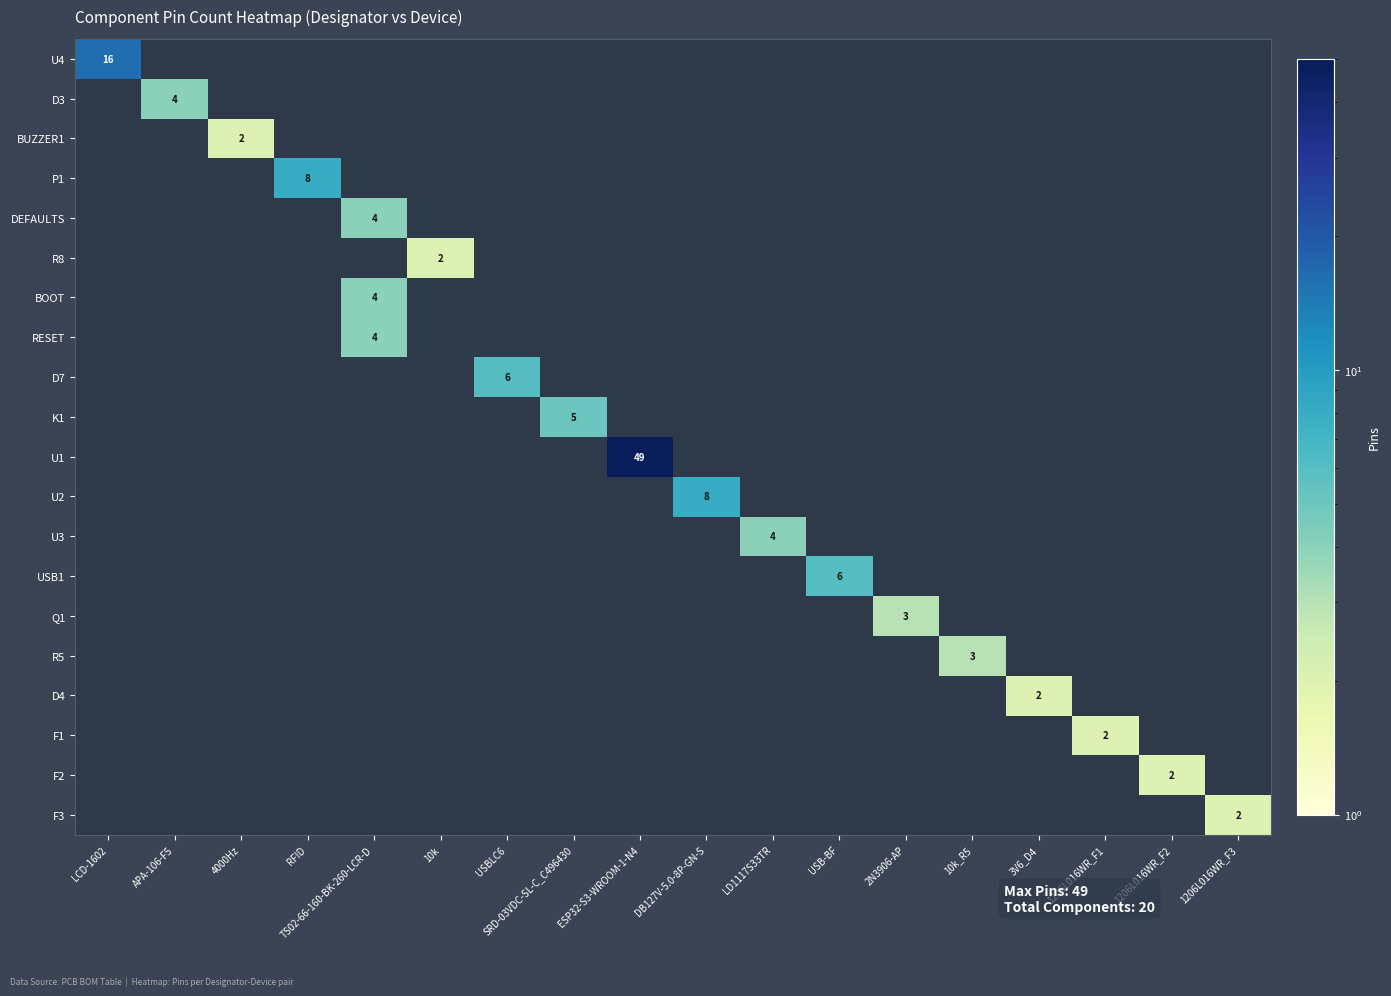

What is the lowest value of the U4 series?

16.0